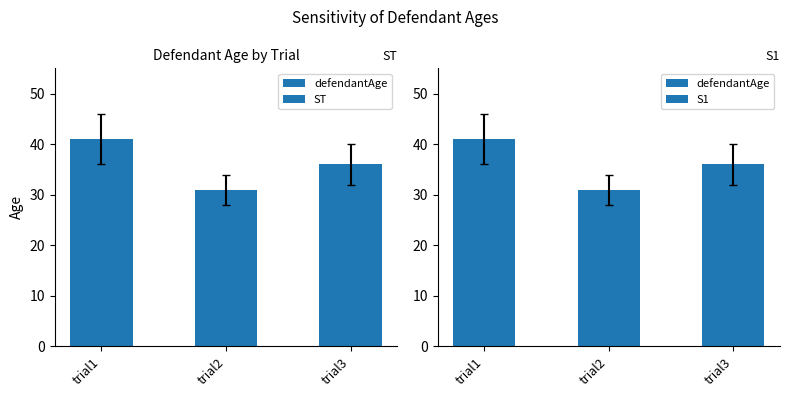

List the labels in order of value, largest first.

trial1, trial3, trial2